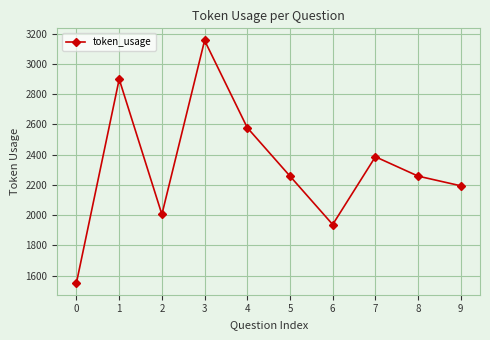

Reading right to left, list all the values displayed in this chart.

2194	2258	2386	1938	2258	2578	3155	2005	2899	1554